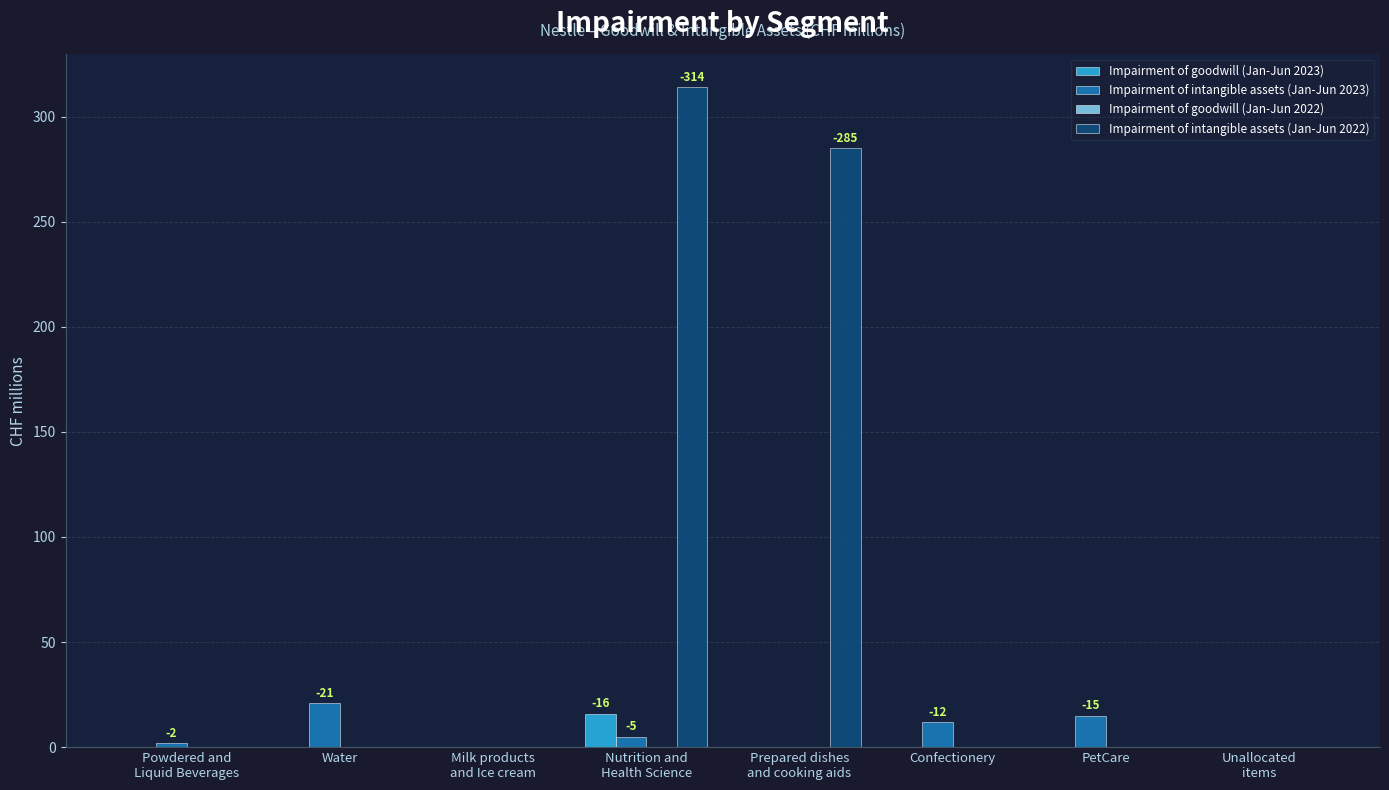

What is the sum of all Impairment of intangible assets (Jan-Jun 2022) values?

599